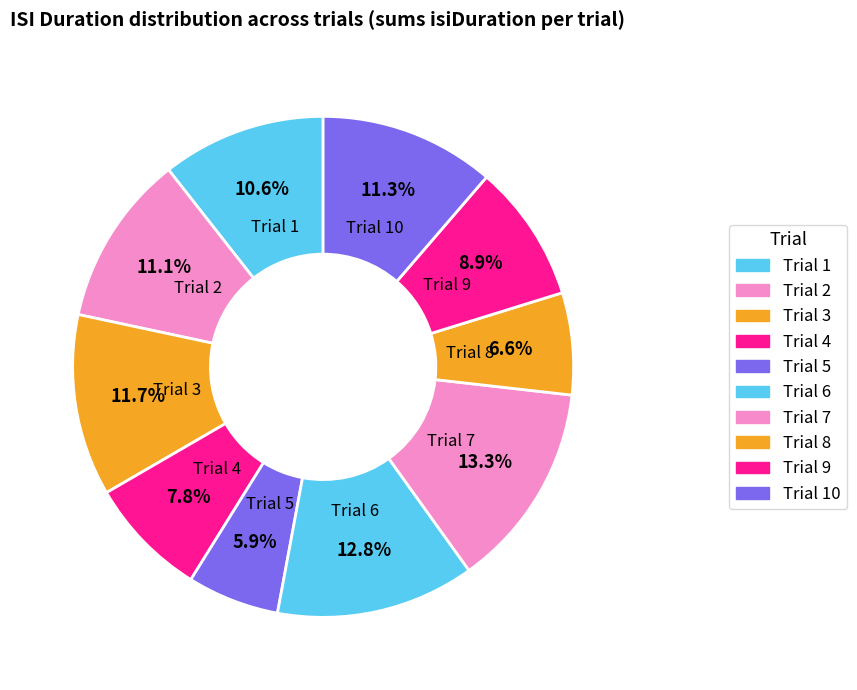

How many slices are in this pie chart?

10